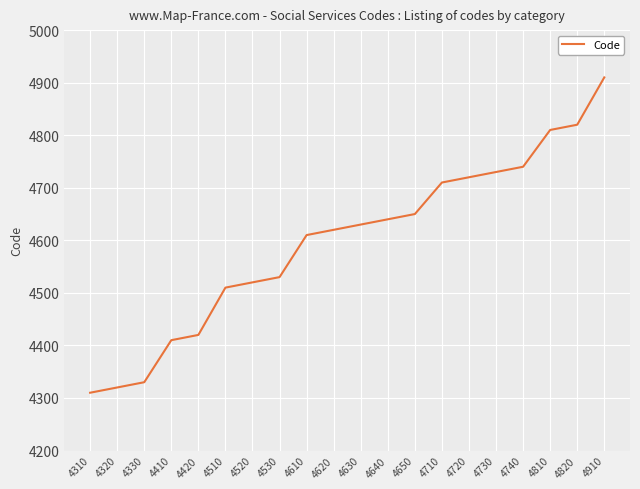

How many data points are less than 4630?

10